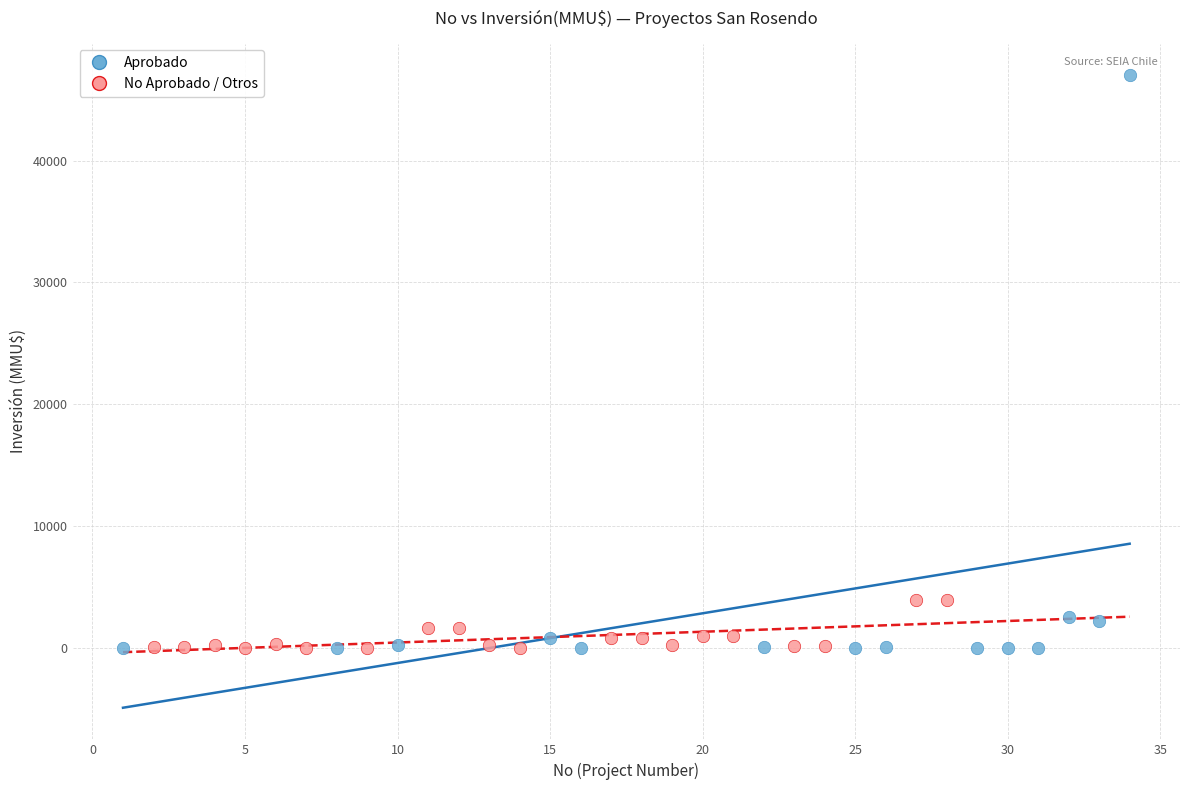

Which series reaches the maximum Y coordinate?

Aprobado